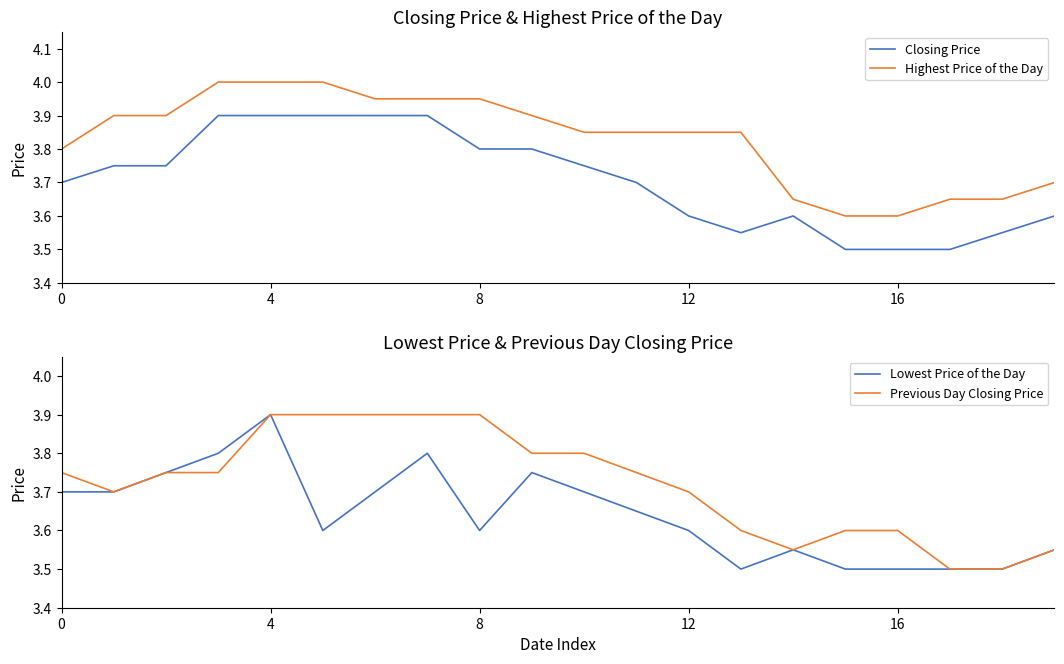

At which label does Lowest Price of the Day reach its peak?

4